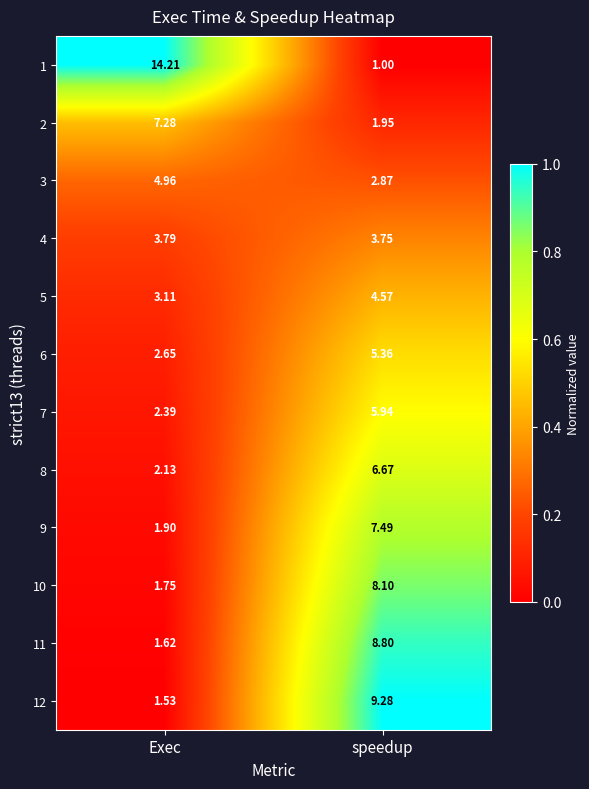

Is the value of 10 at speedup greater than the value of 2 at speedup?

Yes